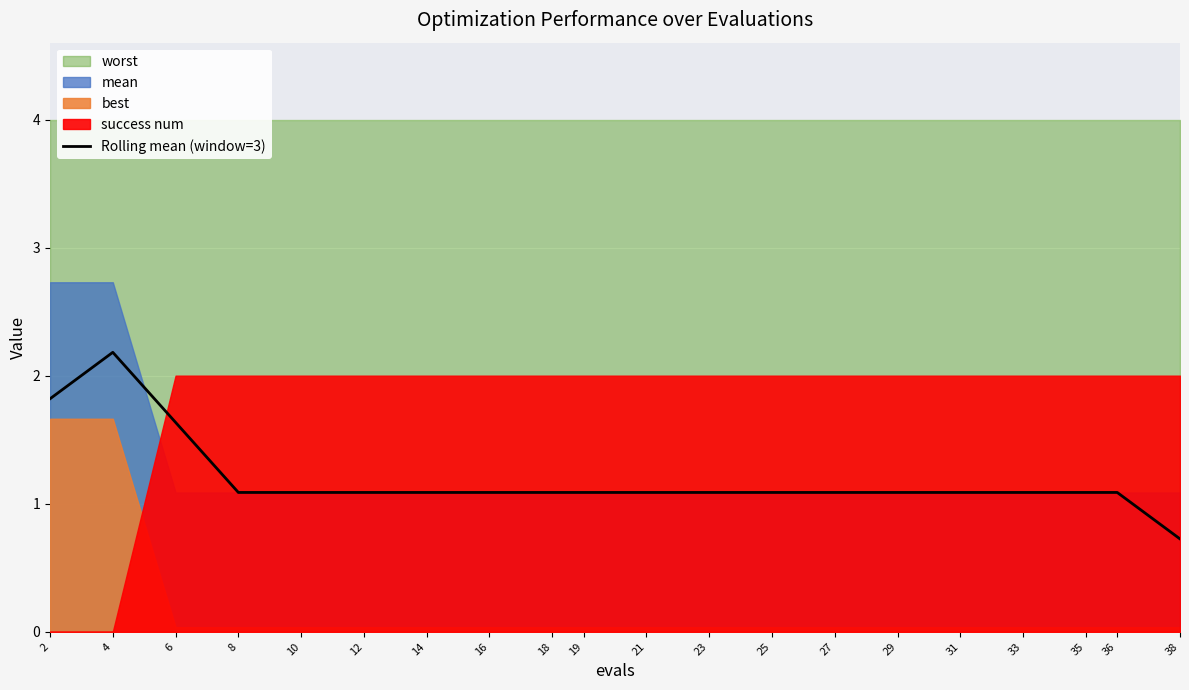

At which category does the chart reach its peak across all series?

4